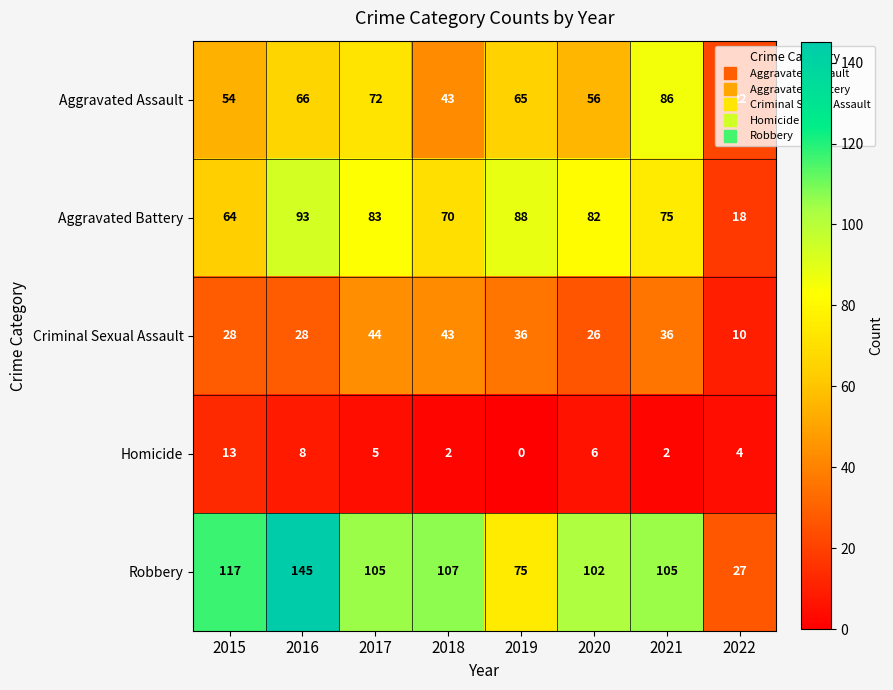

What is the sum of all Aggravated Assault values?

464